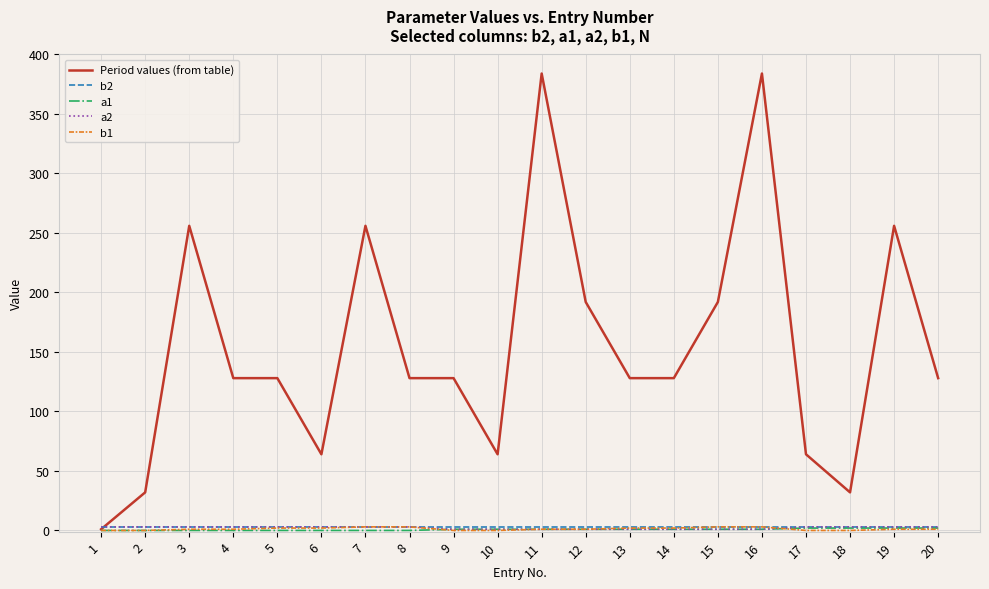

The value of Period values (from table) at 3 is 256. True or false?

True